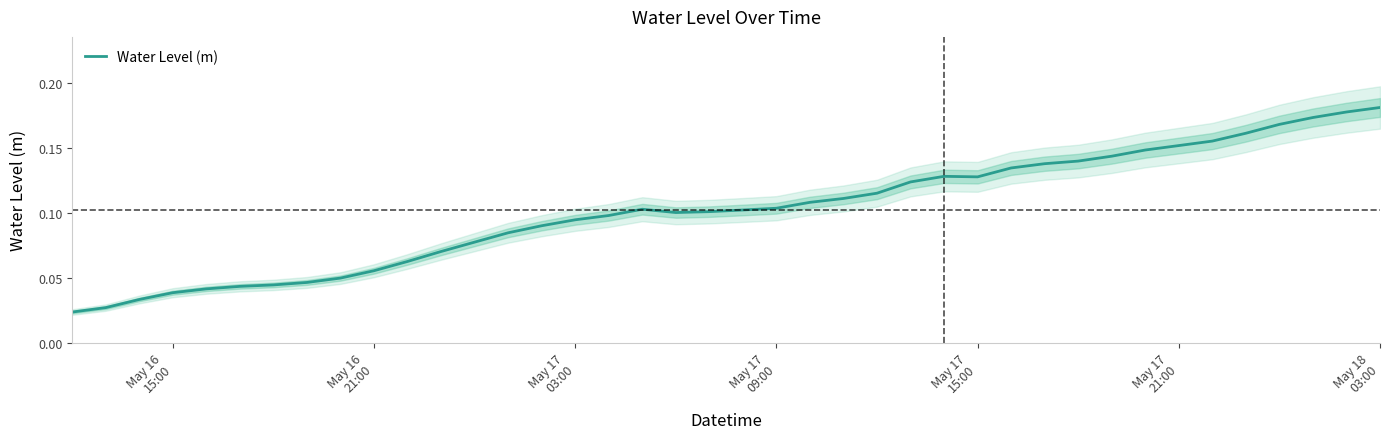

The chart shows a value of 0.1 at 8. True or false?

False